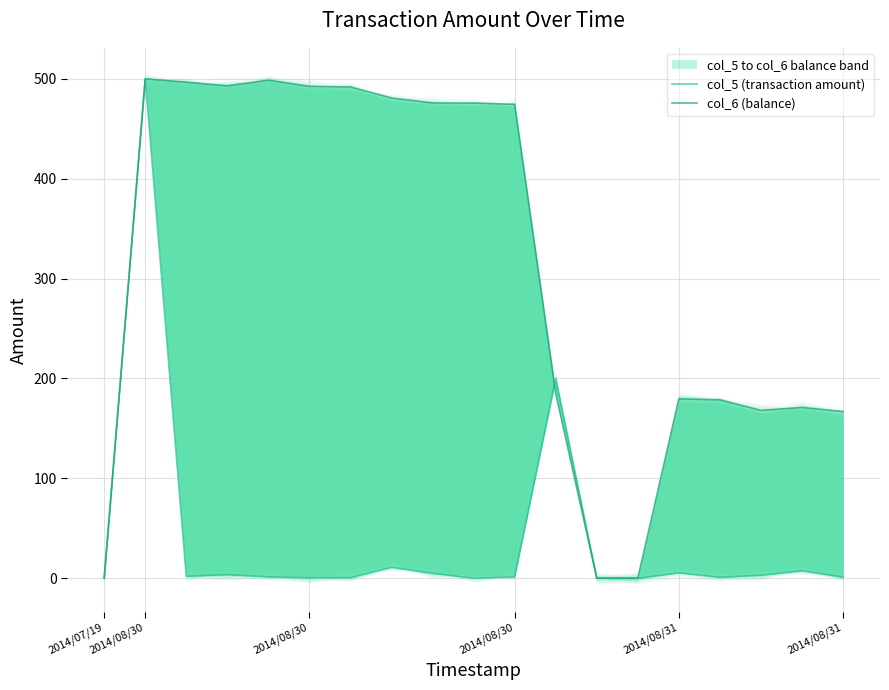

At which category is the sum across all series the highest?

2014/08/30